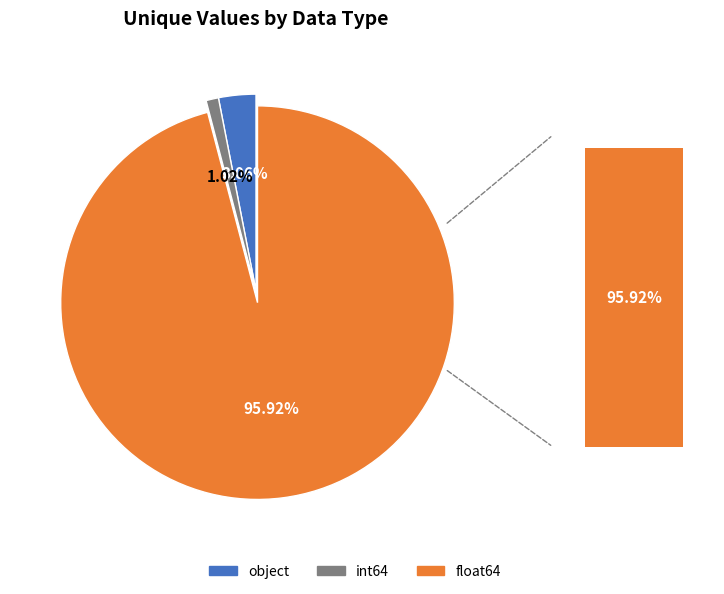

Which slice is the smallest?

int64